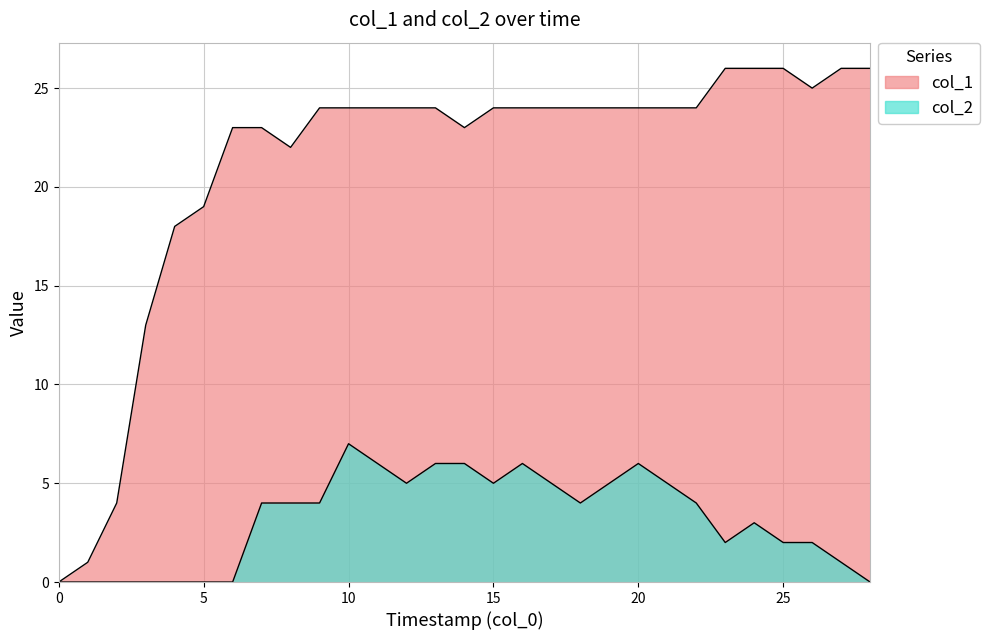

True or false: col_1 and col_2 cross at least once.

False